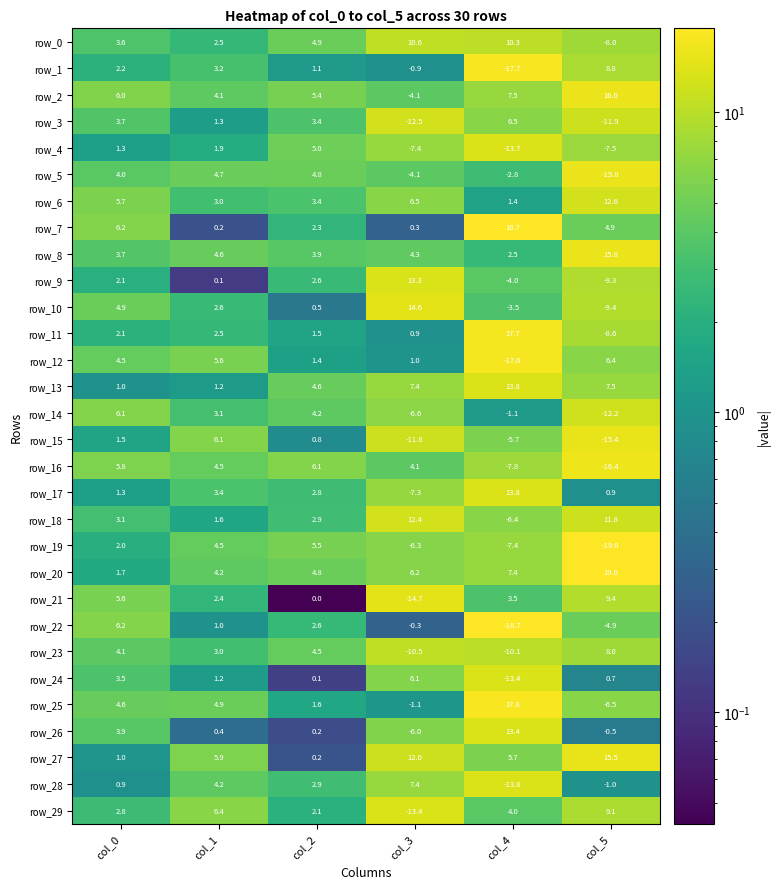

Rank the categories by row_14 value from lowest to highest.

col_5, col_3, col_4, col_1, col_2, col_0